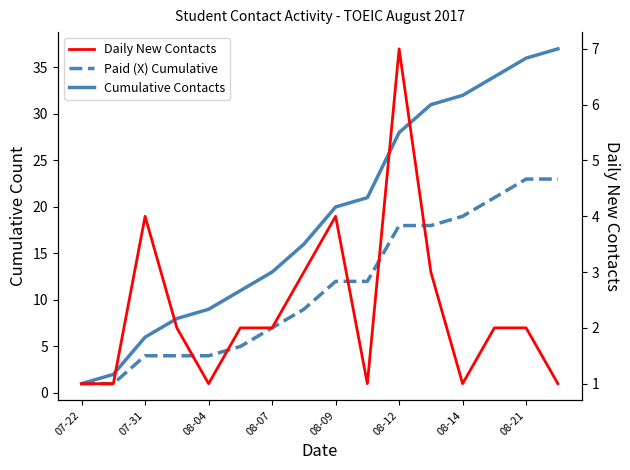

Reading right to left, extract all data points from this chart.

Cumulative Contacts: 37	36	34	32	31	28	21	20	16	13	11	9	8	6	2	1
Paid (X) Cumulative: 23	23	21	19	18	18	12	12	9	7	5	4	4	4	1	1
Daily New Contacts: 1	2	2	1	3	7	1	4	3	2	2	1	2	4	1	1